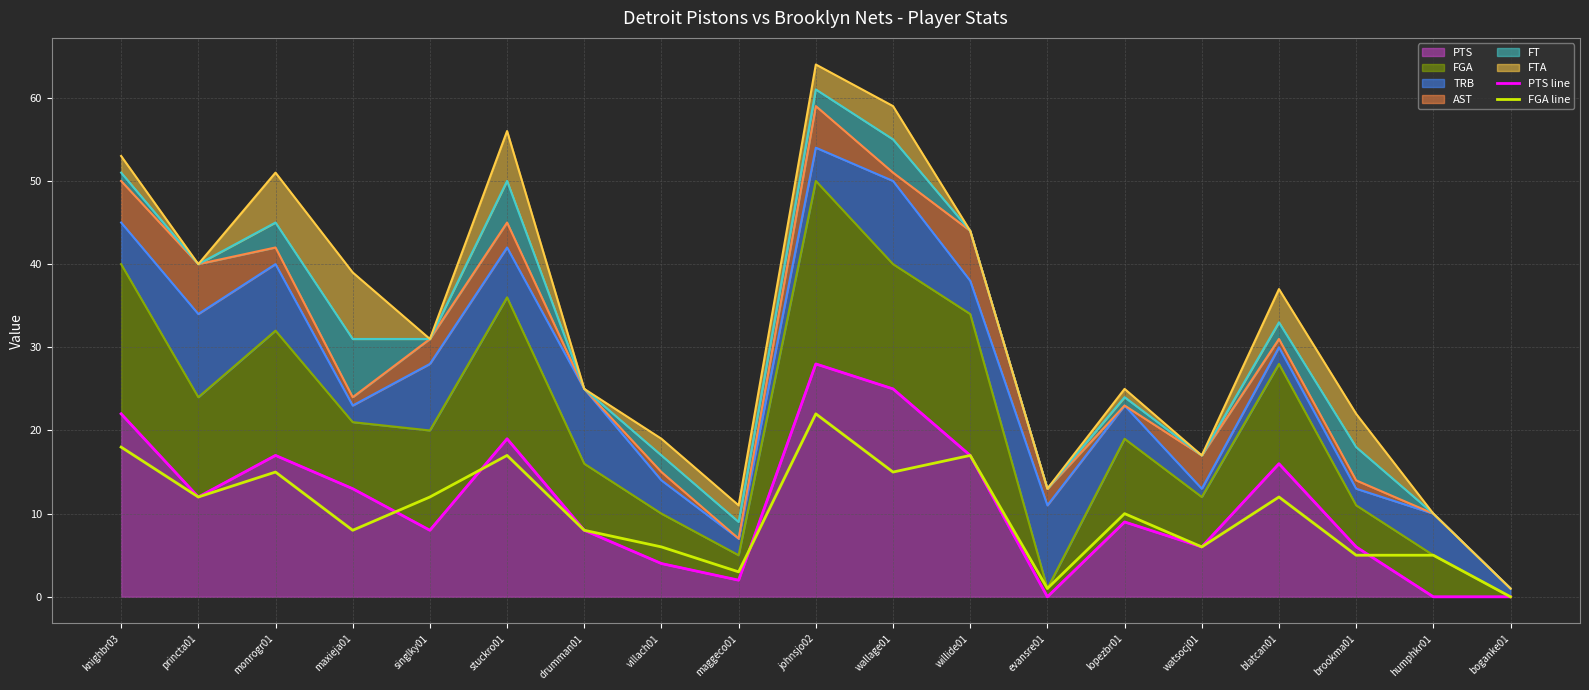

At which category is the sum across all series the highest?

johnsjo02